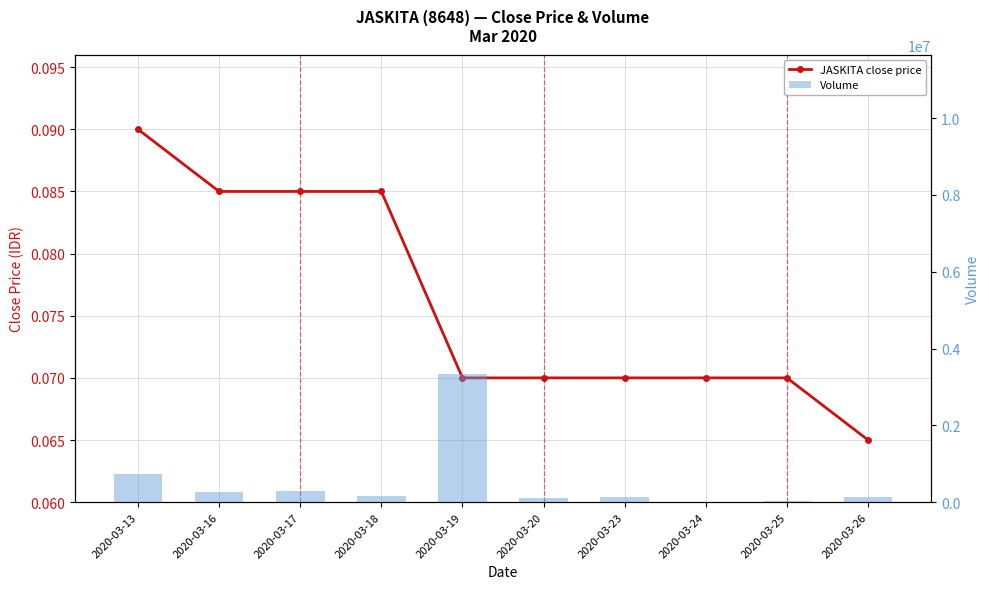

Between 2020-03-18 and 2020-03-25, which is larger?

2020-03-18